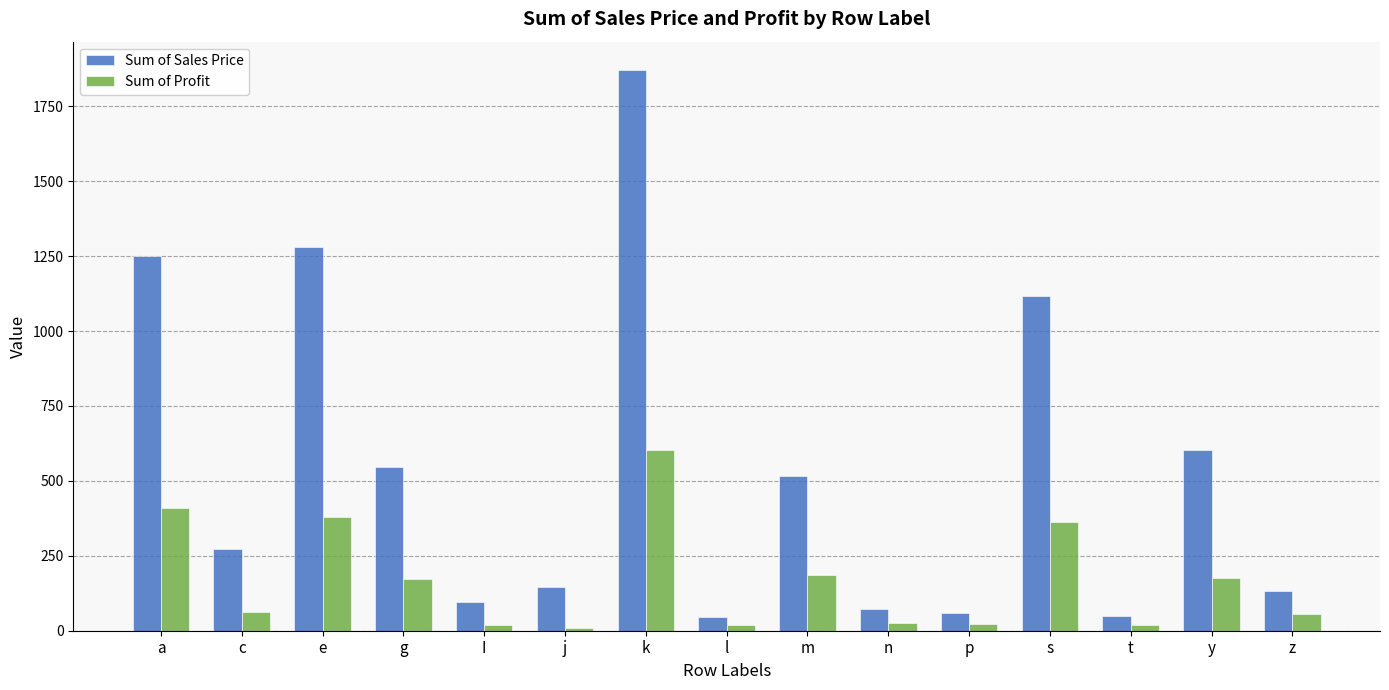

What is the difference between the highest and lowest values at g?

372.4